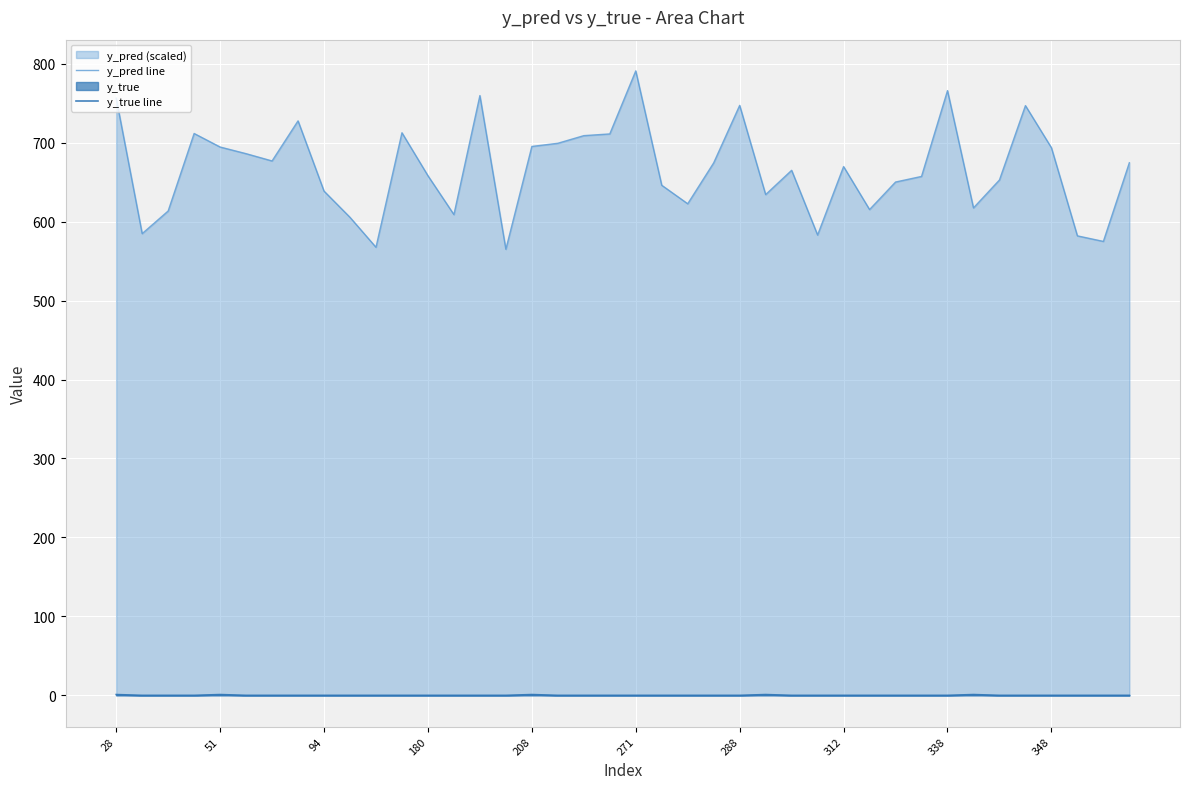

How many series are shown in this chart?

2